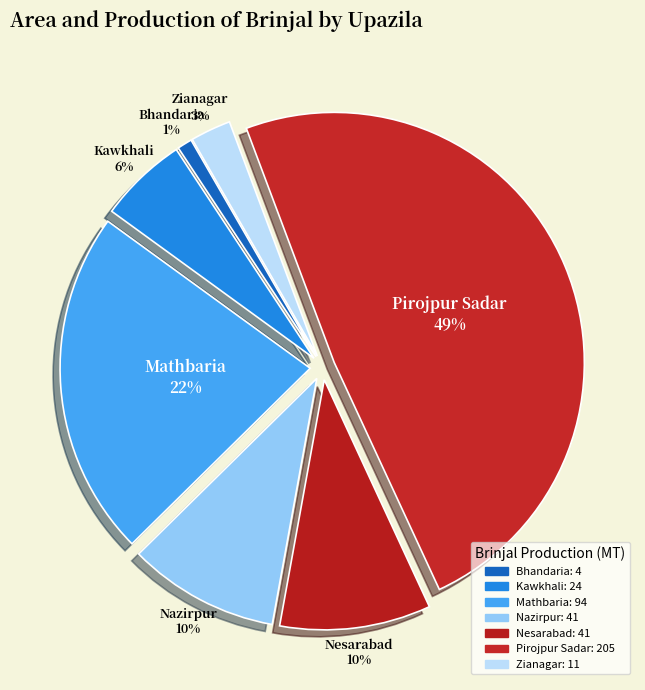

What is the largest slice in the pie chart?

Pirojpur Sadar